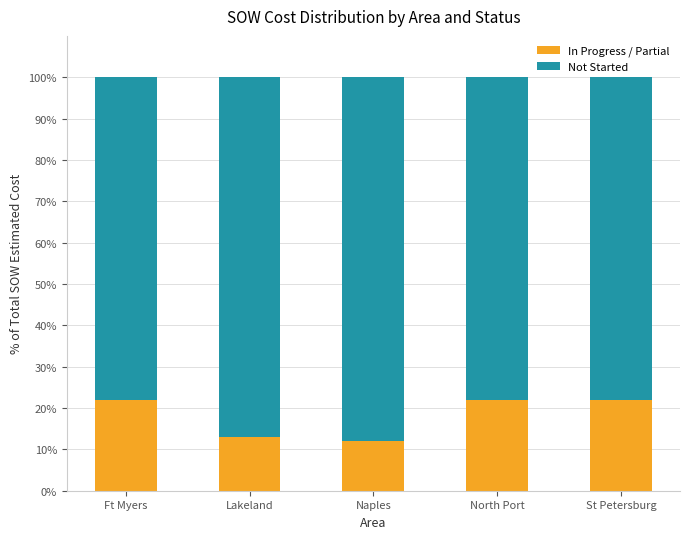

What is the difference between the maximum and minimum values in the In Progress / Partial series?

9.9